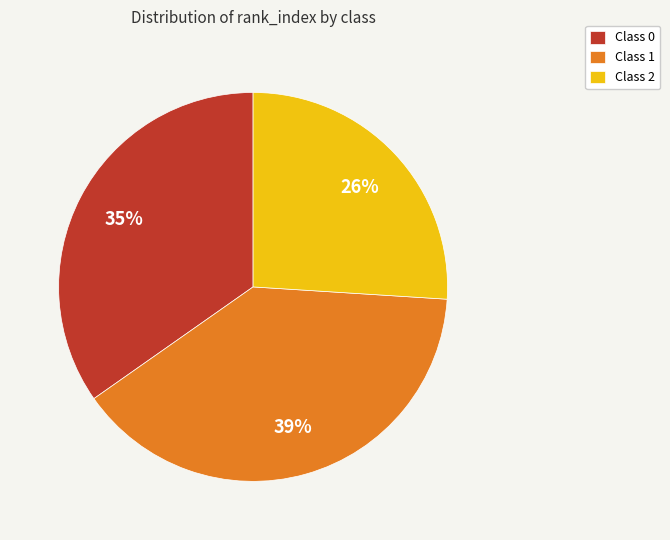

True or false: Class 2 accounts for 26% of the total.

True